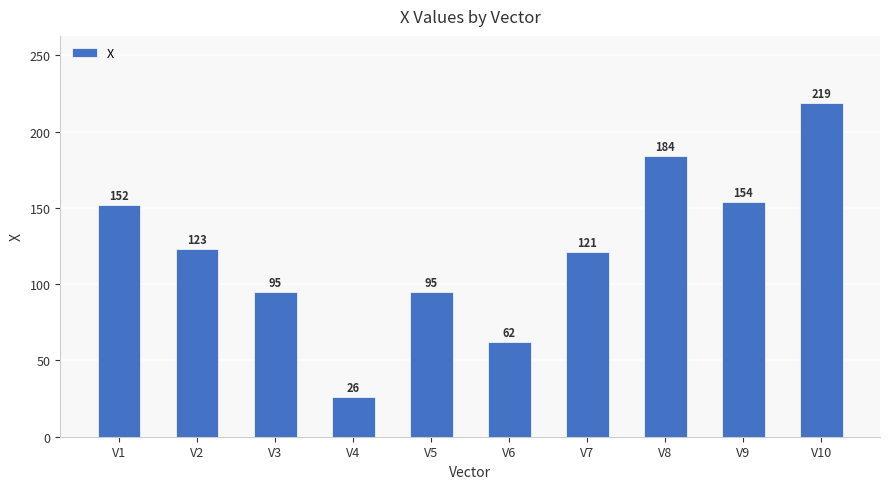

The value at V9 is 38. True or false?

False